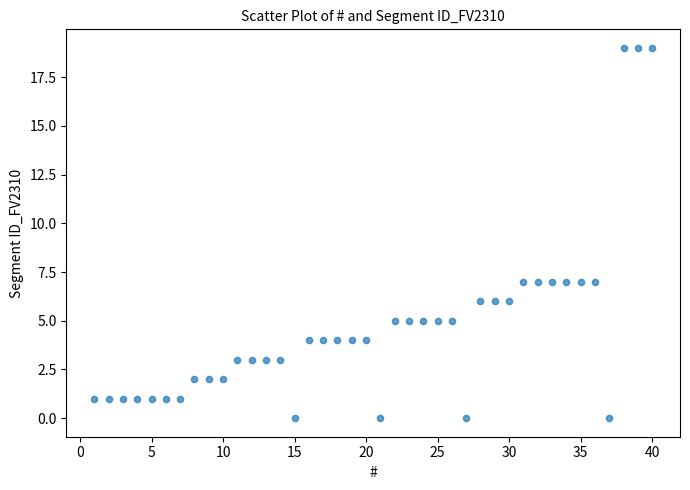

What is the range of X values (max minus min)?

39